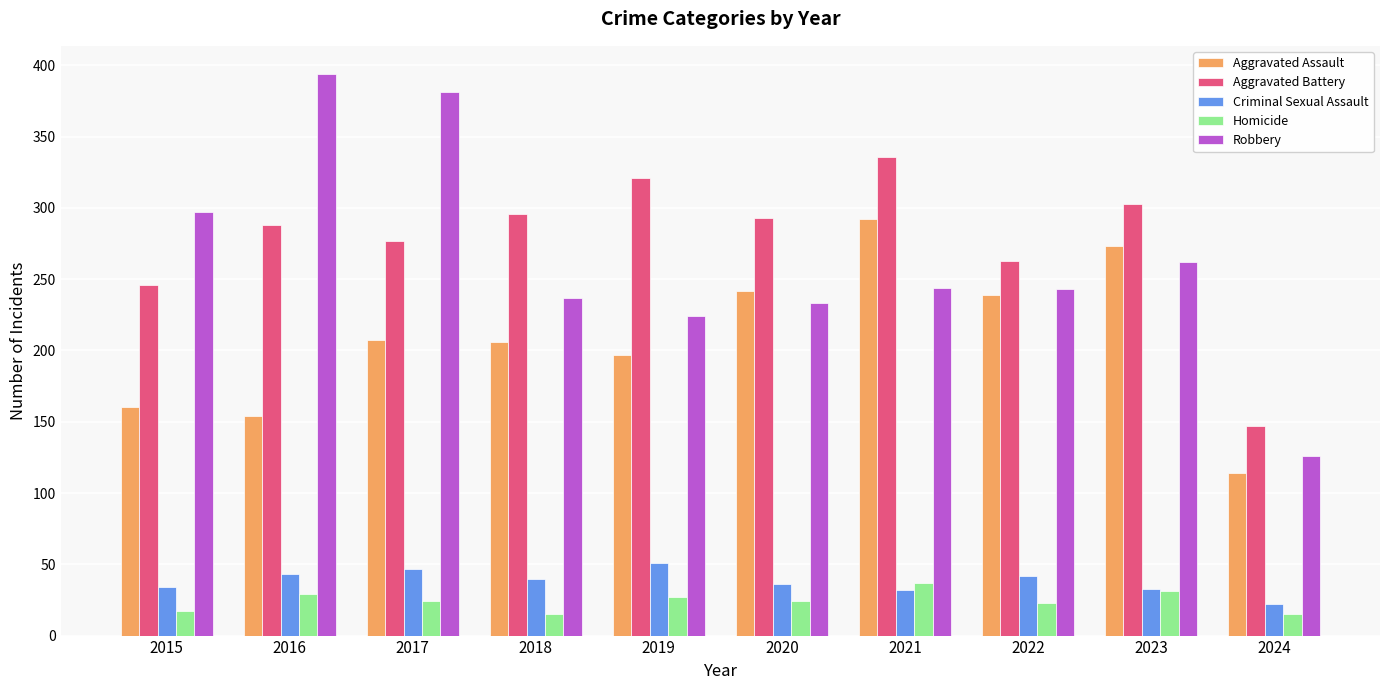

True or false: Aggravated Assault has a value of 197 at 2019.

True